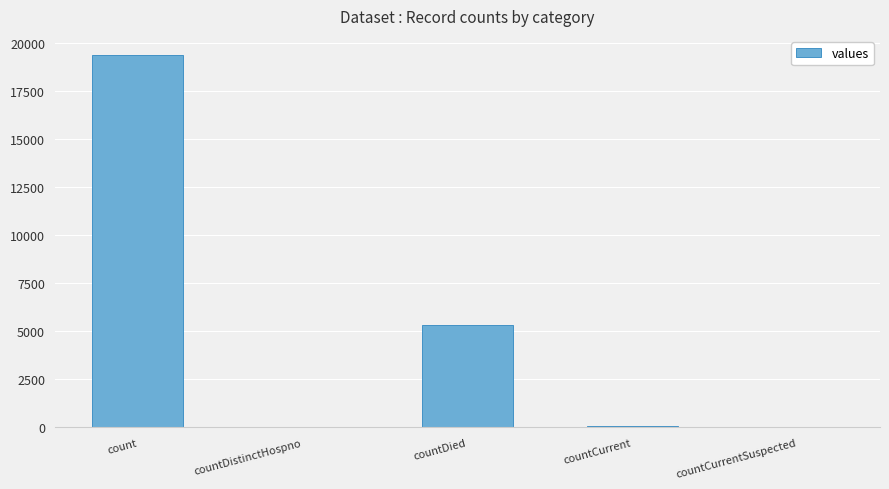

The chart shows a value of 0 at countCurrentSuspected. True or false?

True